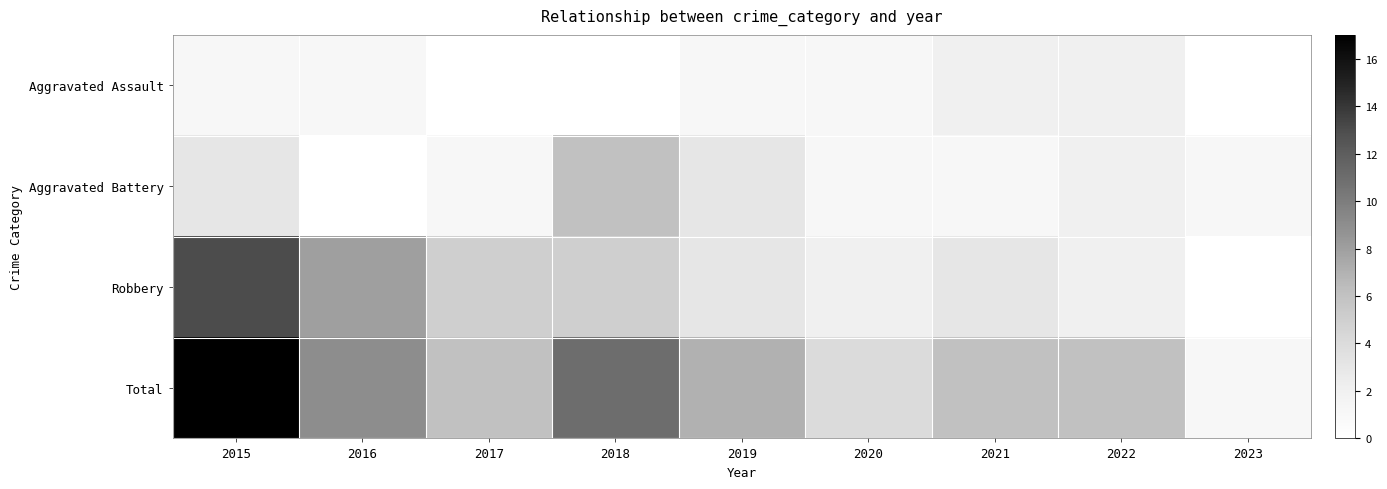

Between 2016 and 2021, which series saw the biggest shift?

Robbery